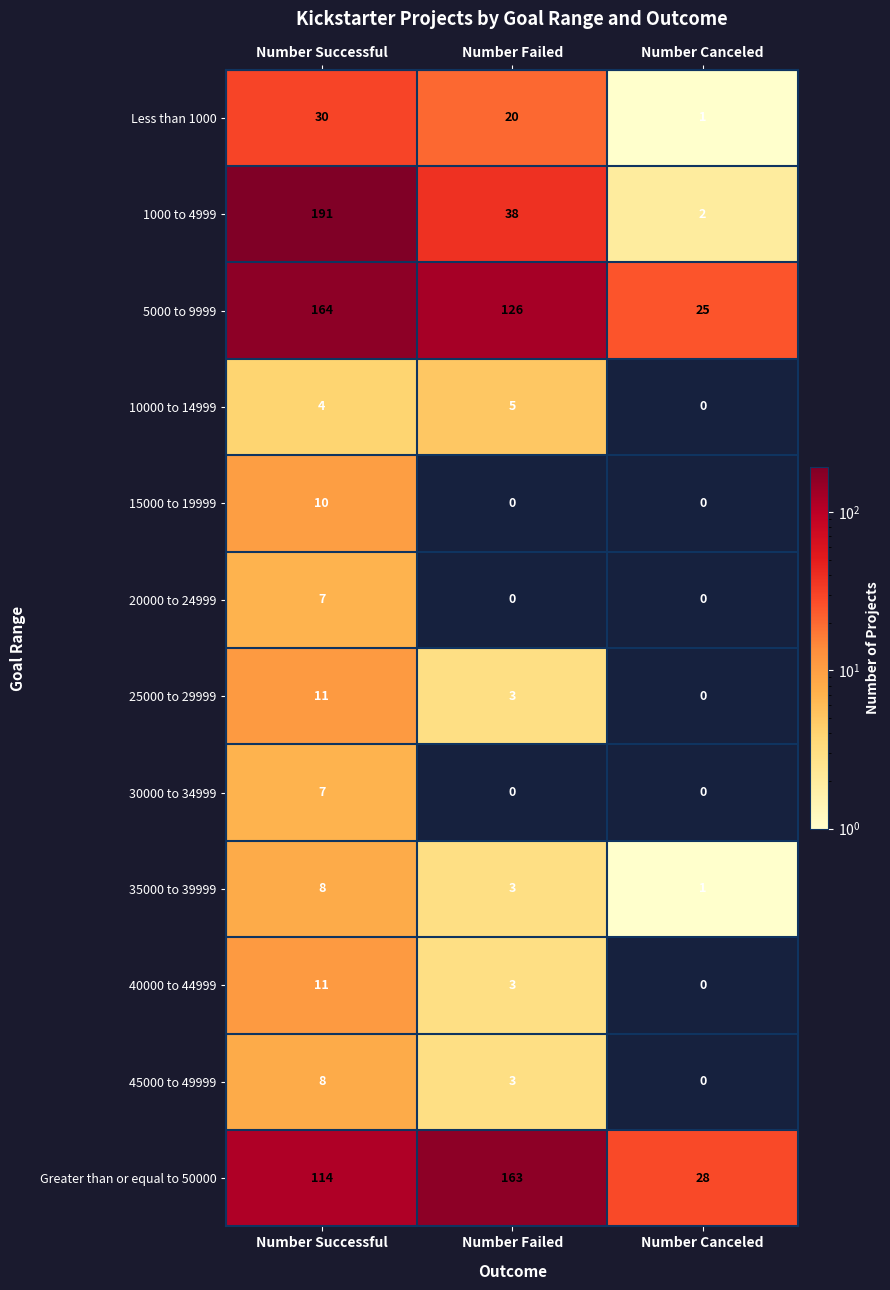

How many positive values does the 20000 to 24999 series have?

1